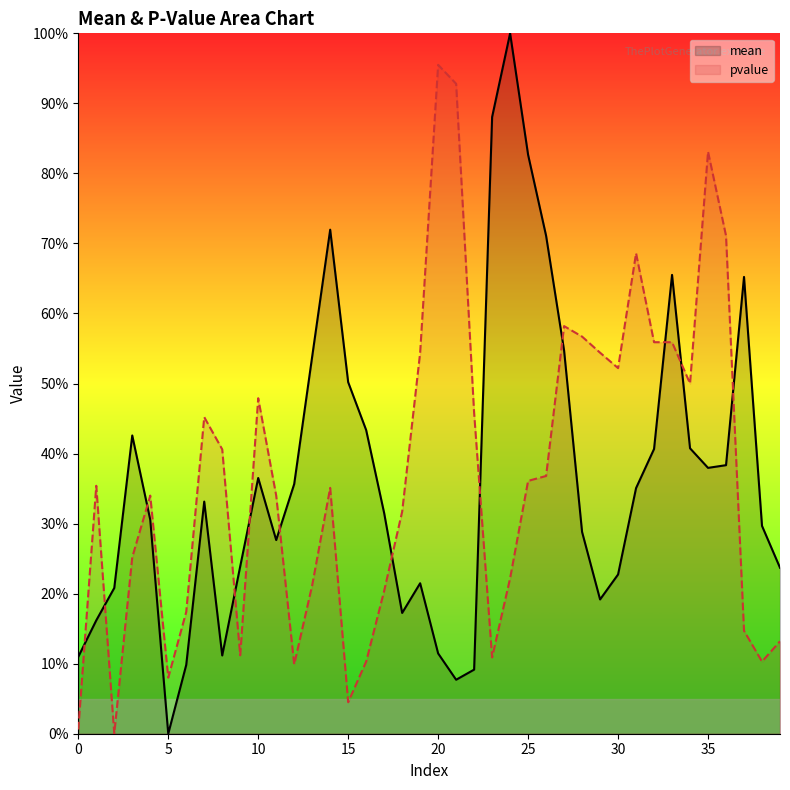

Reading left to right, extract all data points from this chart.

mean: 0.1	0.2	0.2	0.4	0.3	0.0	0.1	0.3	0.1	0.2	0.4	0.3	0.4	0.5	0.7	0.5	0.4	0.3	0.2	0.2	0.1	0.1	0.1	0.9	1.0	0.8	0.7	0.5	0.3	0.2	0.2	0.4	0.4	0.7	0.4	0.4	0.4	0.7	0.3	0.2
pvalue: 0.0	0.4	0.0	0.3	0.3	0.1	0.2	0.5	0.4	0.1	0.5	0.3	0.1	0.2	0.4	0.0	0.1	0.2	0.3	0.5	1.0	0.9	0.5	0.1	0.2	0.4	0.4	0.6	0.6	0.5	0.5	0.7	0.6	0.6	0.5	0.8	0.7	0.1	0.1	0.1